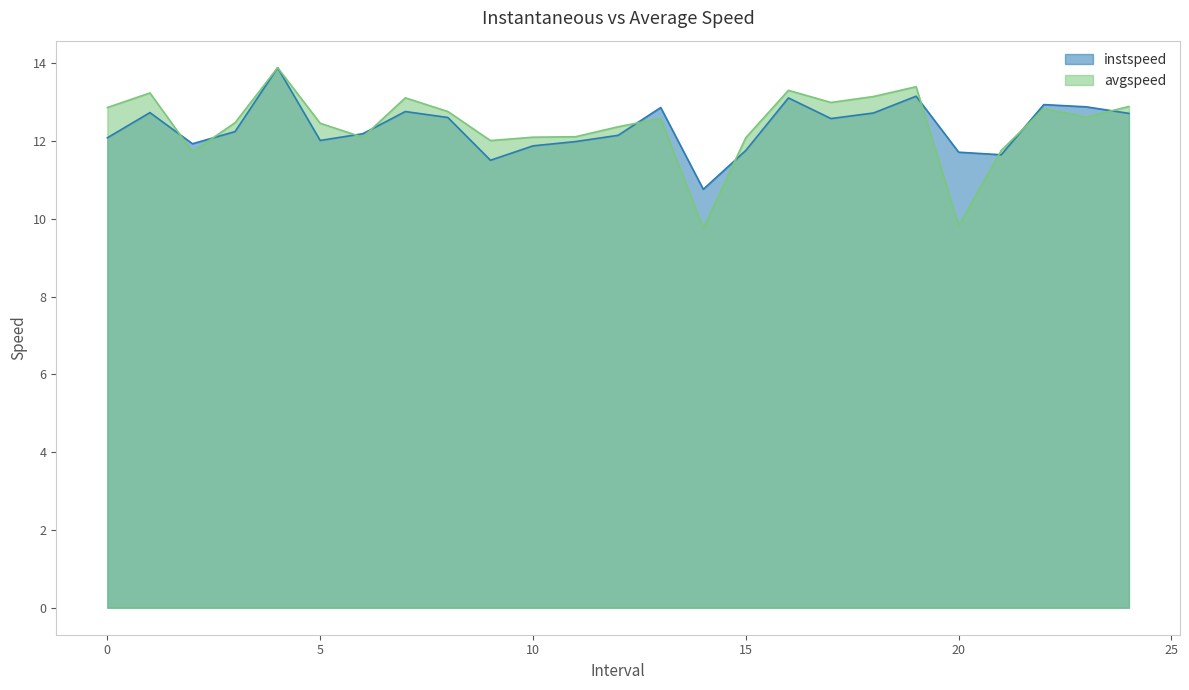

Which series ends up on top after the final intersection of instspeed and avgspeed?

avgspeed